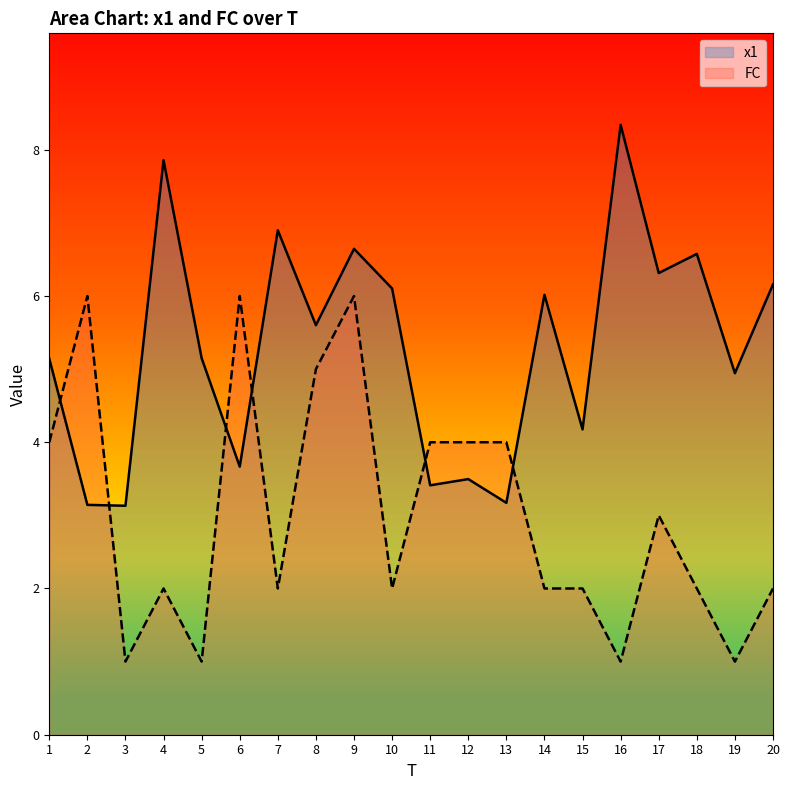

How many lines are shown in the chart?

2